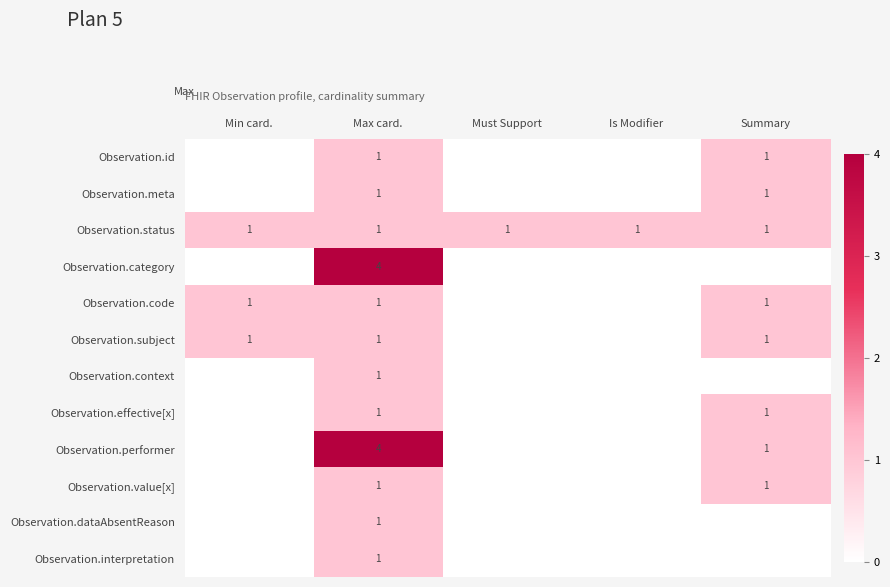

Between Must Support and Summary, which is larger?

Summary